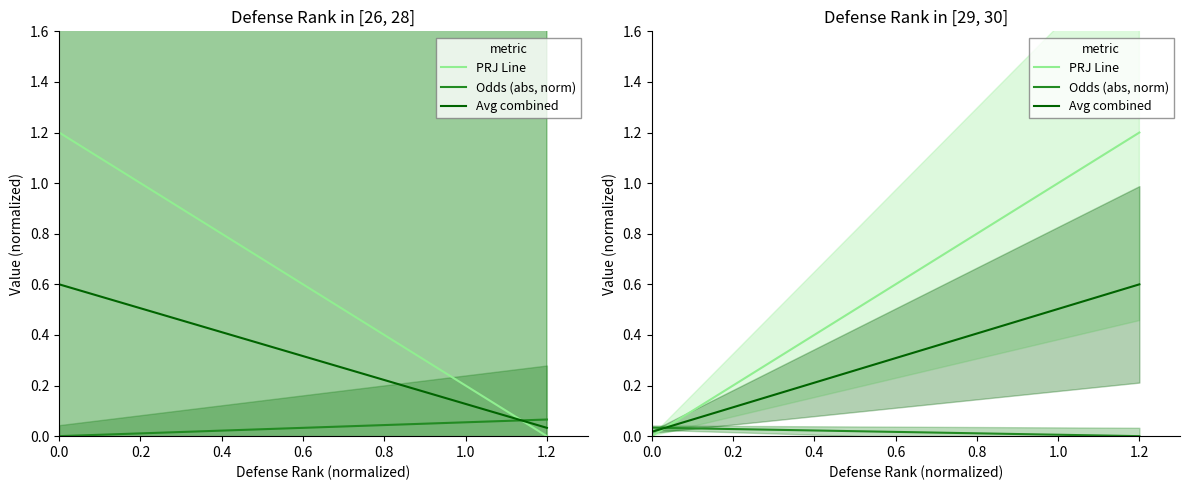

What is the sum of all Avg combined values?

0.6